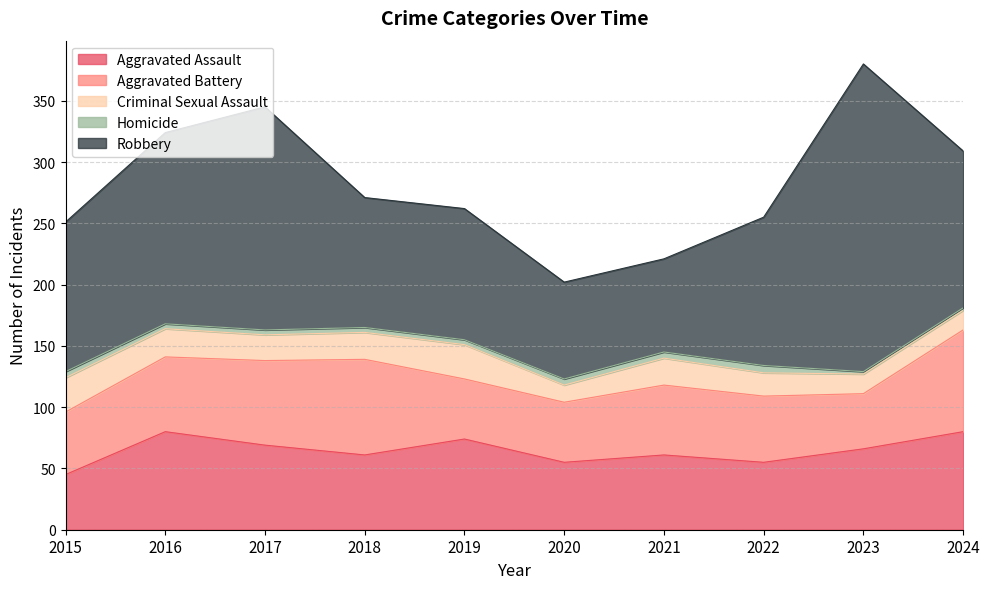

What is the greatest value displayed?

251